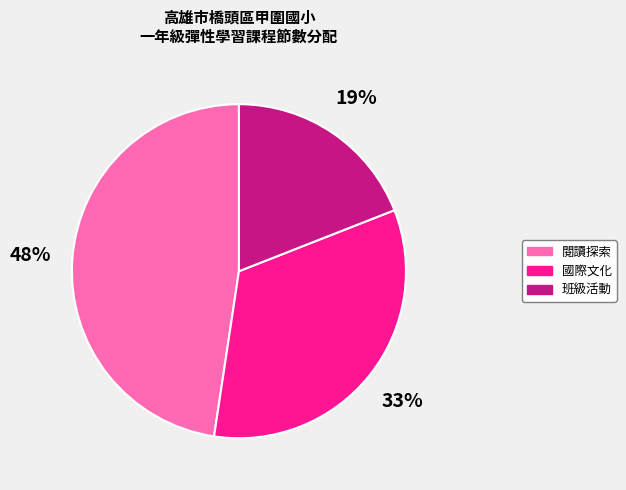

Does 國際文化 represent more than half of the total?

No